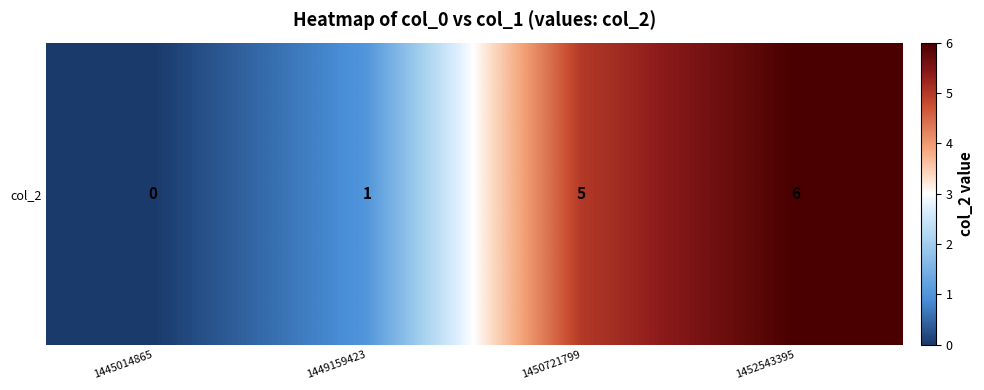

At which label is the value closest to 3?

1449159423